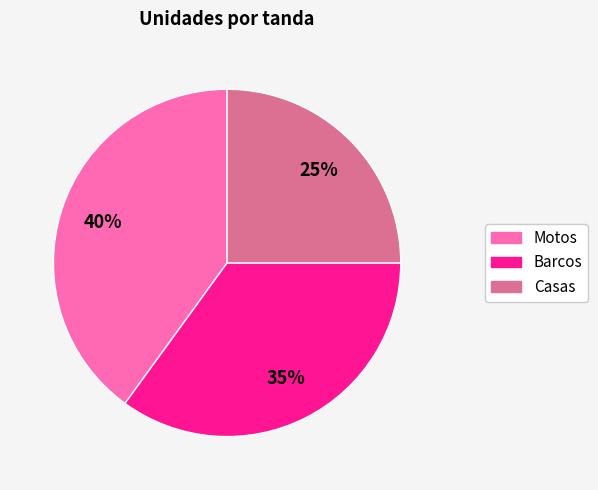

Rank the categories by value from lowest to highest.

Casas, Barcos, Motos